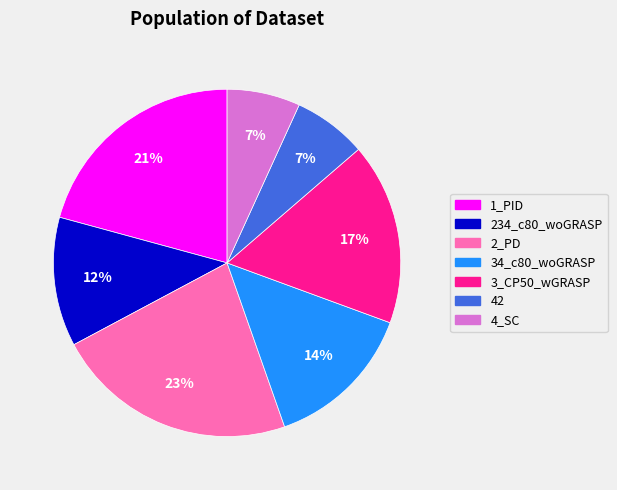

To the nearest percent, what is the combined percentage of 2_PD and 34_c80_woGRASP?

37%